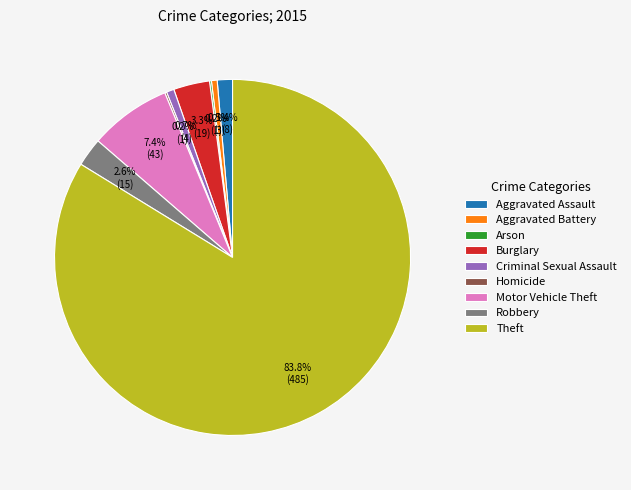

Which category has the biggest portion of the pie?

Theft